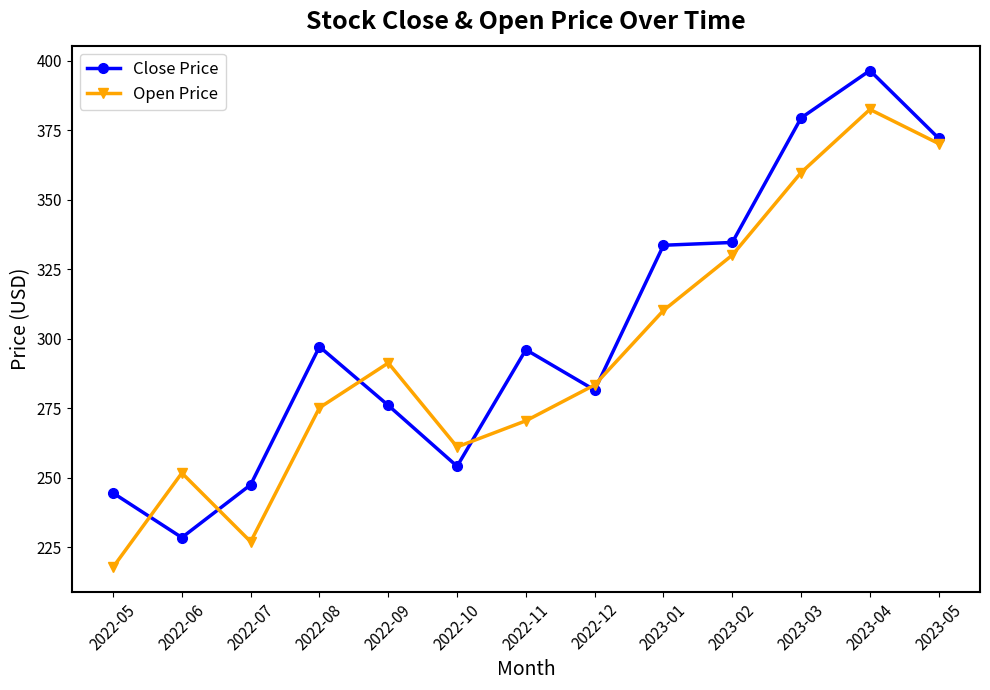

Which series has the largest range (max minus min)?

Close Price